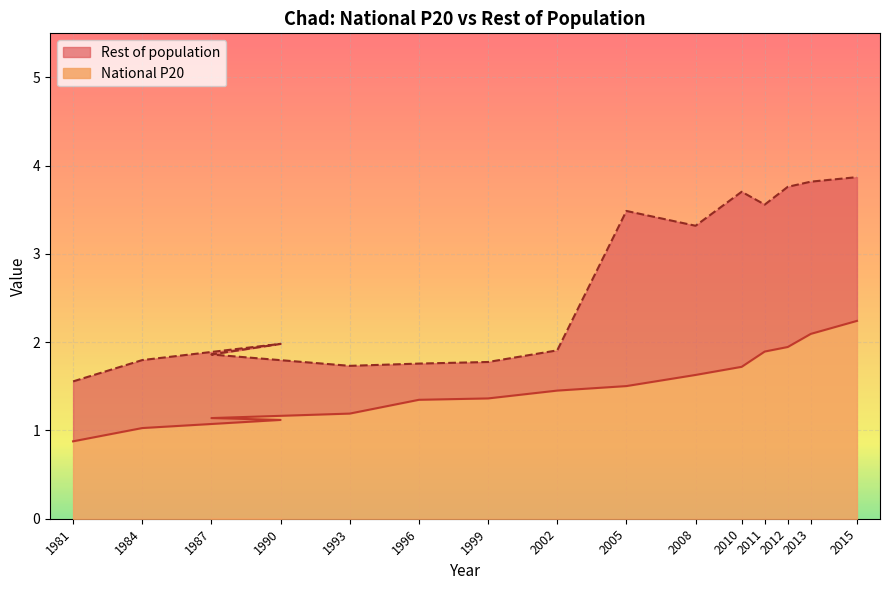

Reading left to right, transcribe all the data shown in this chart.

National P20: 1981=0.9	1984=1.0	1990=1.1	1987=1.1	1993=1.2	1996=1.3	1999=1.4	2002=1.5	2005=1.5	2008=1.6	2010=1.7	2011=1.9	2012=1.9	2013=2.1	2015=2.2
Rest of population: 1981=1.6	1984=1.8	1990=2.0	1987=1.9	1993=1.7	1996=1.8	1999=1.8	2002=1.9	2005=3.5	2008=3.3	2010=3.7	2011=3.6	2012=3.8	2013=3.8	2015=3.9